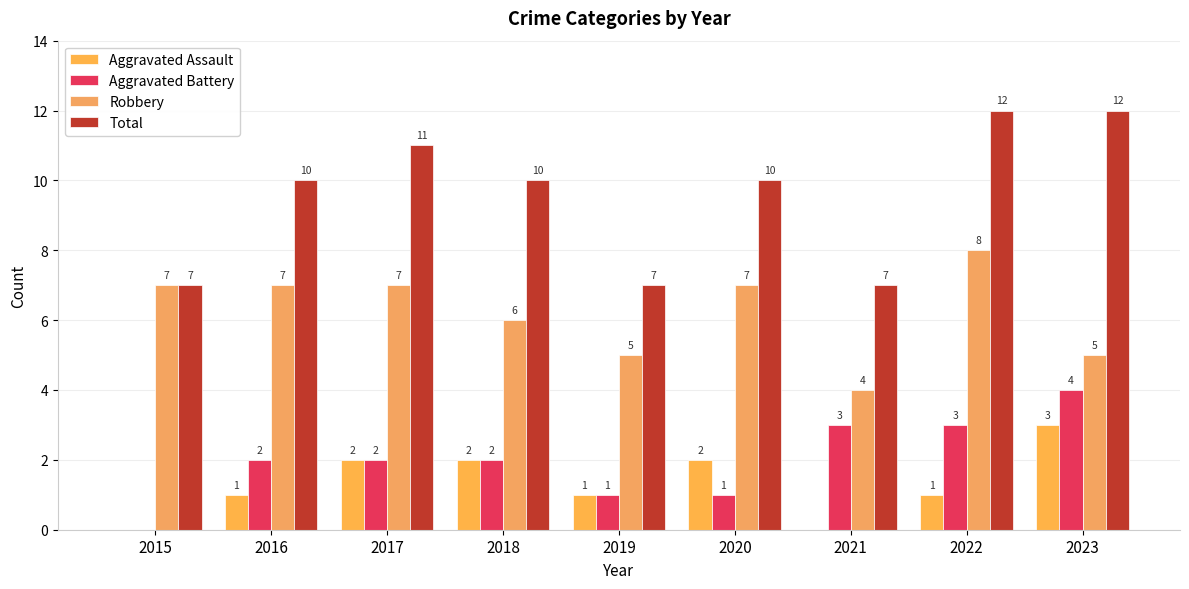

What is the total value across all series at 2016?

20